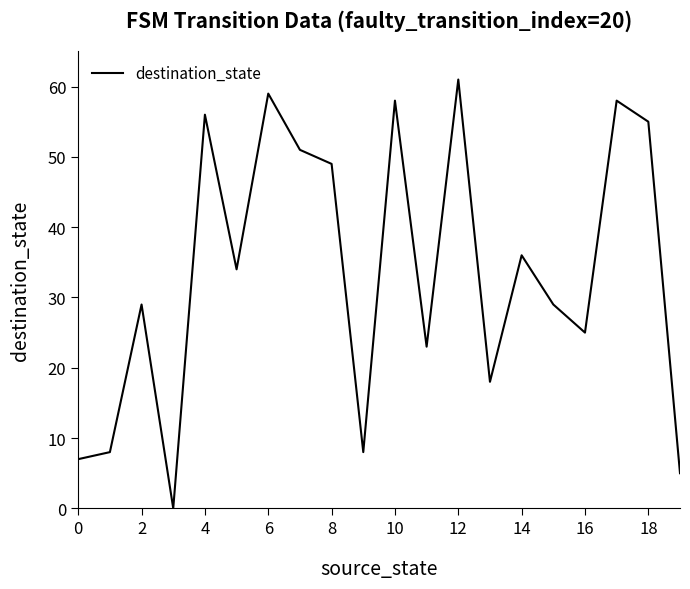

How many lines are shown in the chart?

1